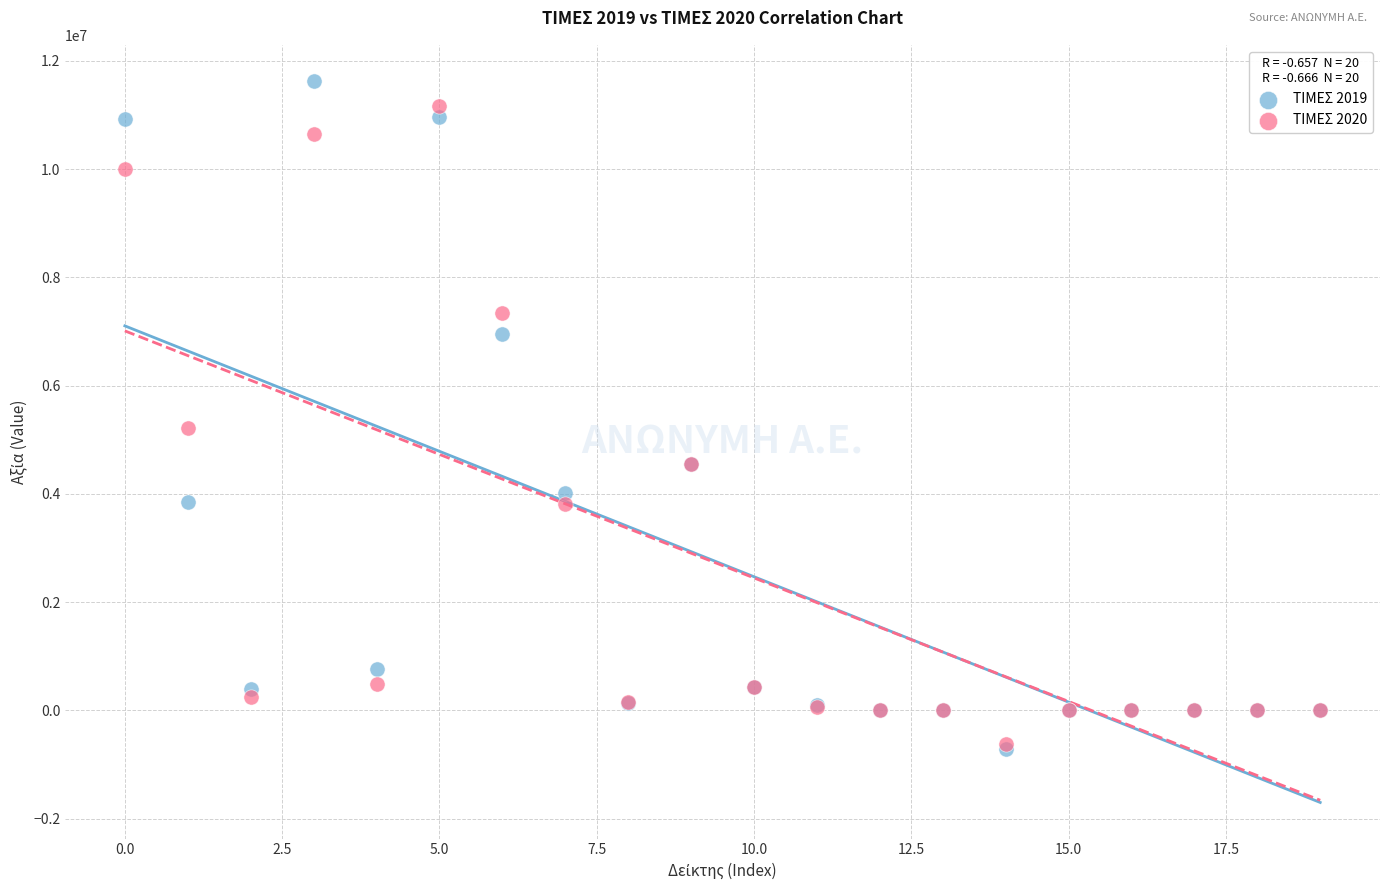

Across all series, what Y value is closest to 5458991?

5210198.4